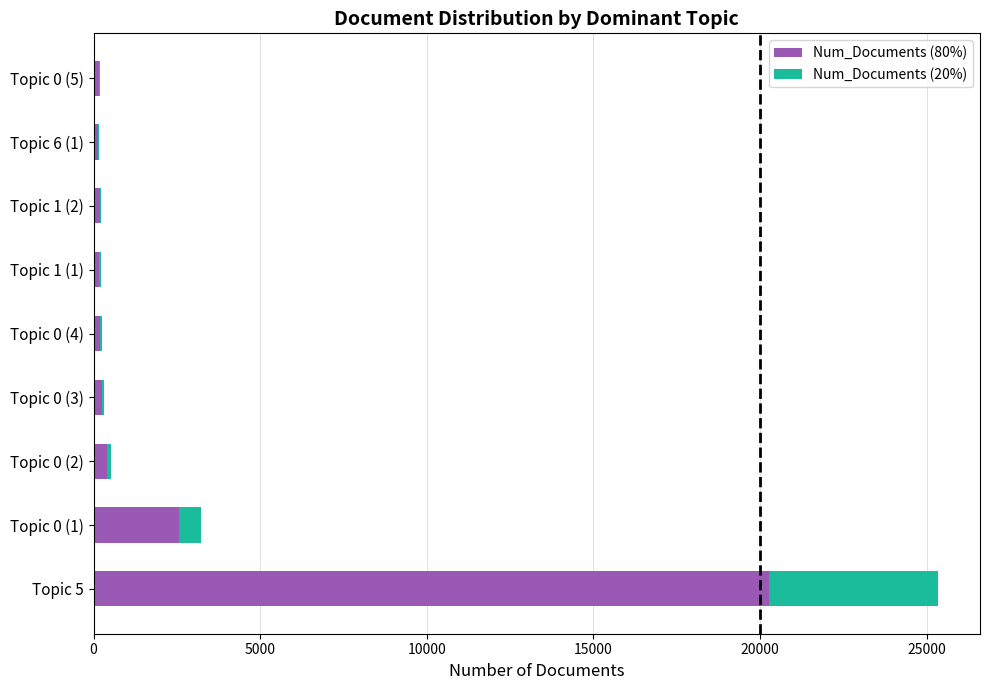

At which category is the sum across all series the highest?

Topic 5